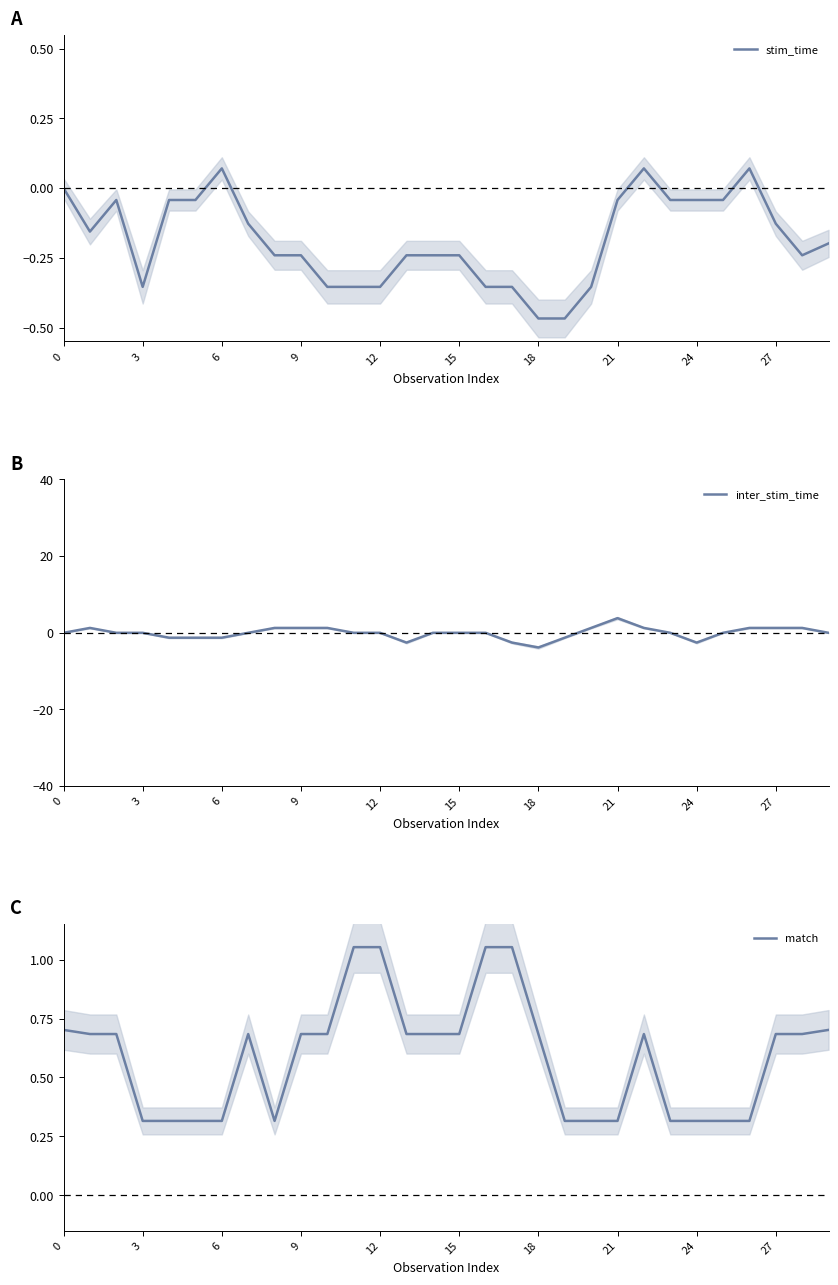

What are all the series names shown in the legend?

stim_time, inter_stim_time, match